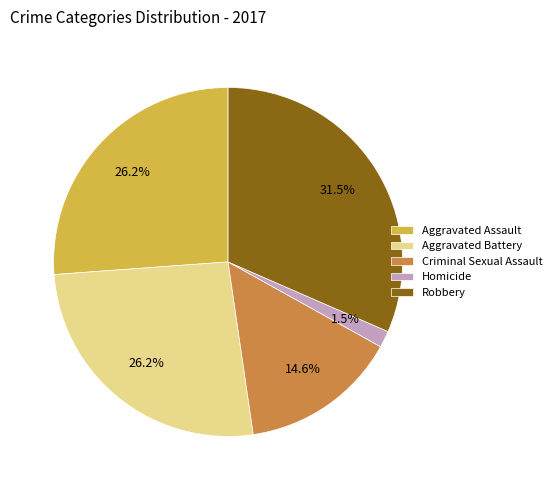

Which slice is the smallest?

Homicide